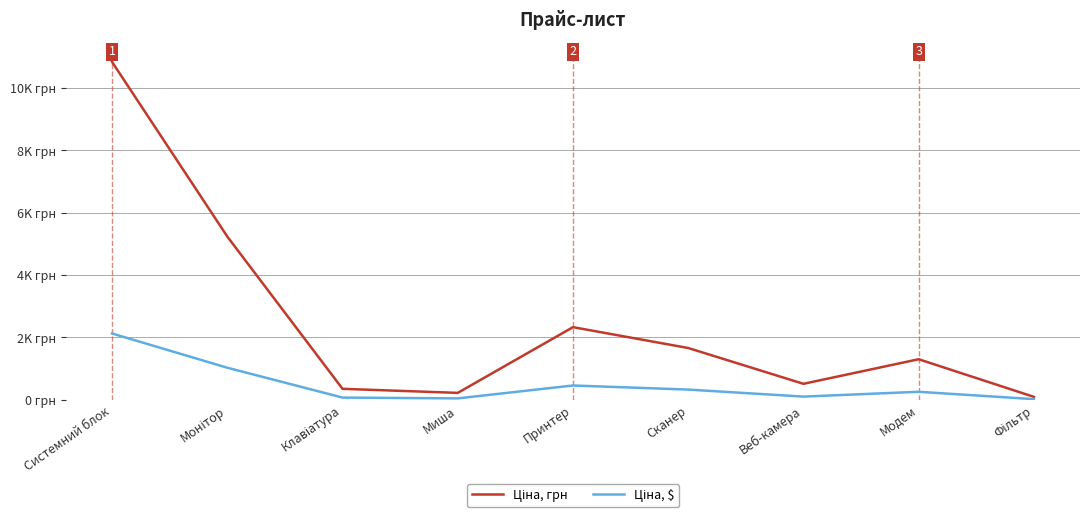

Is this an area chart (filled region under the line)?

No